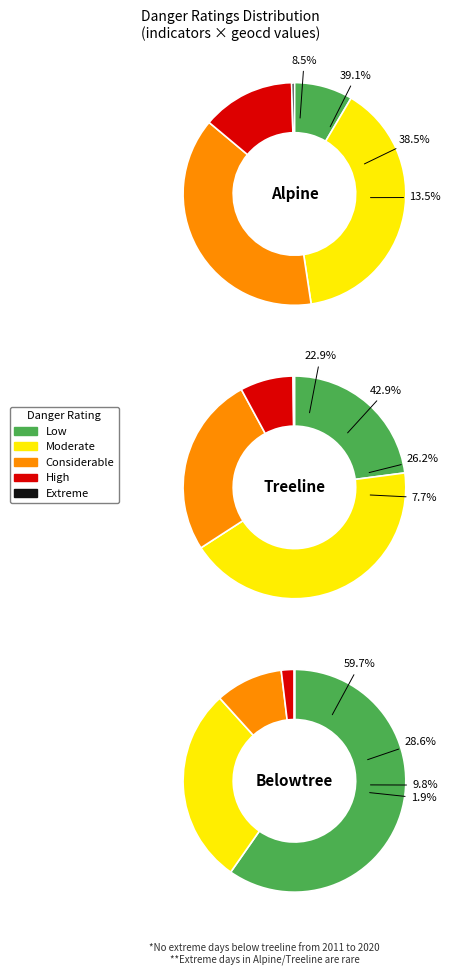

Which series changed the most between 28 and 30?

Alpine